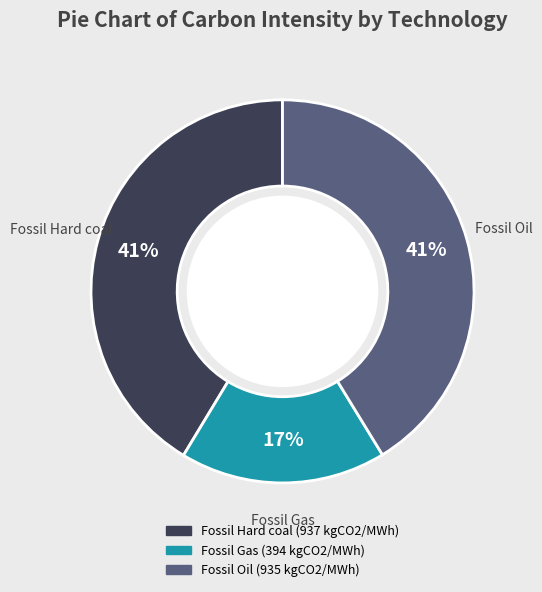

True or false: Fossil Oil accounts for 28% of the total.

False